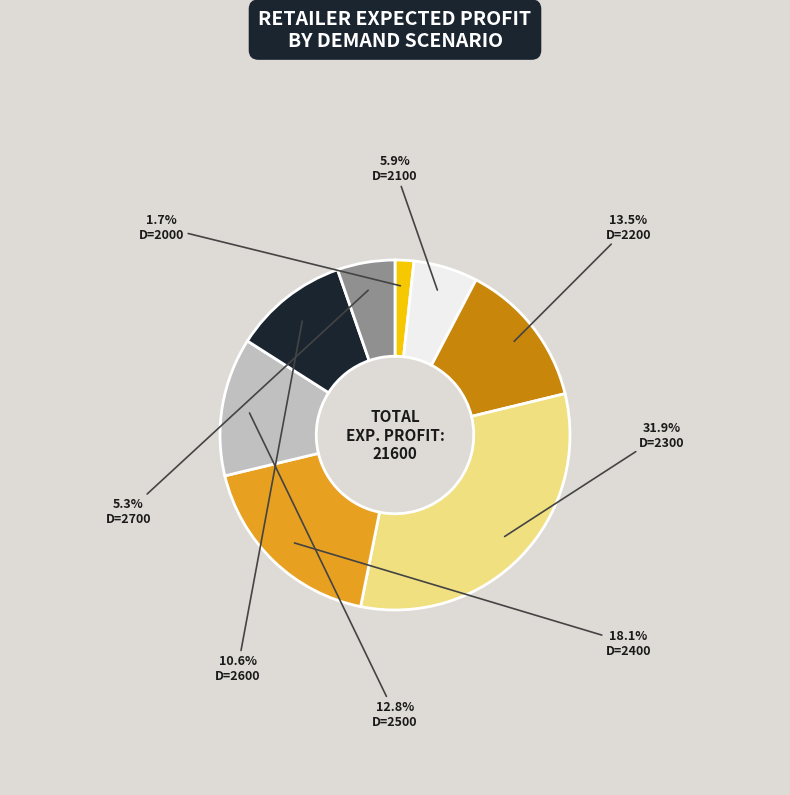

To the nearest percent, what is the difference between the largest and smallest slice percentages?

30%